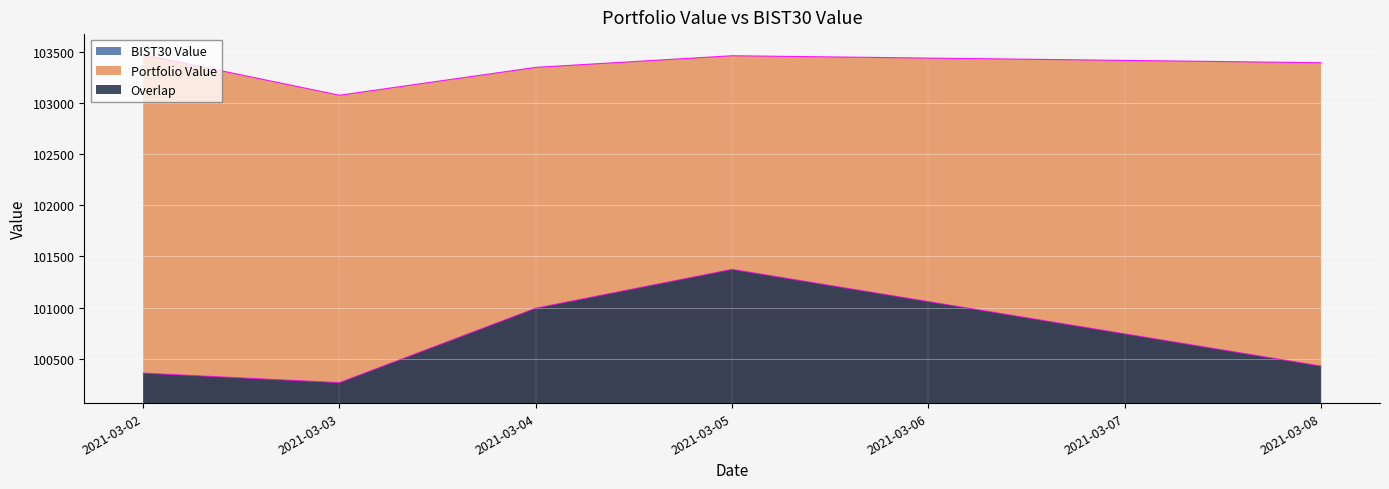

Is the value of Portfolio Value at 2021-03-05 greater than the value of BIST30 Value at 2021-03-02?

Yes